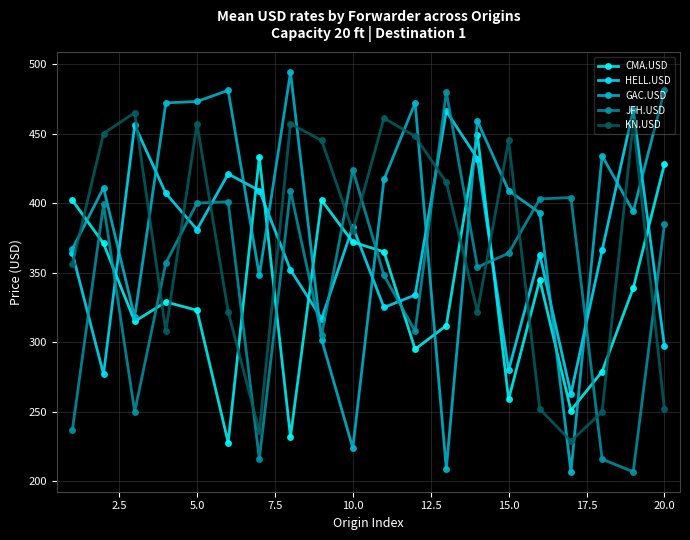

Does the chart have visible grid lines?

Yes